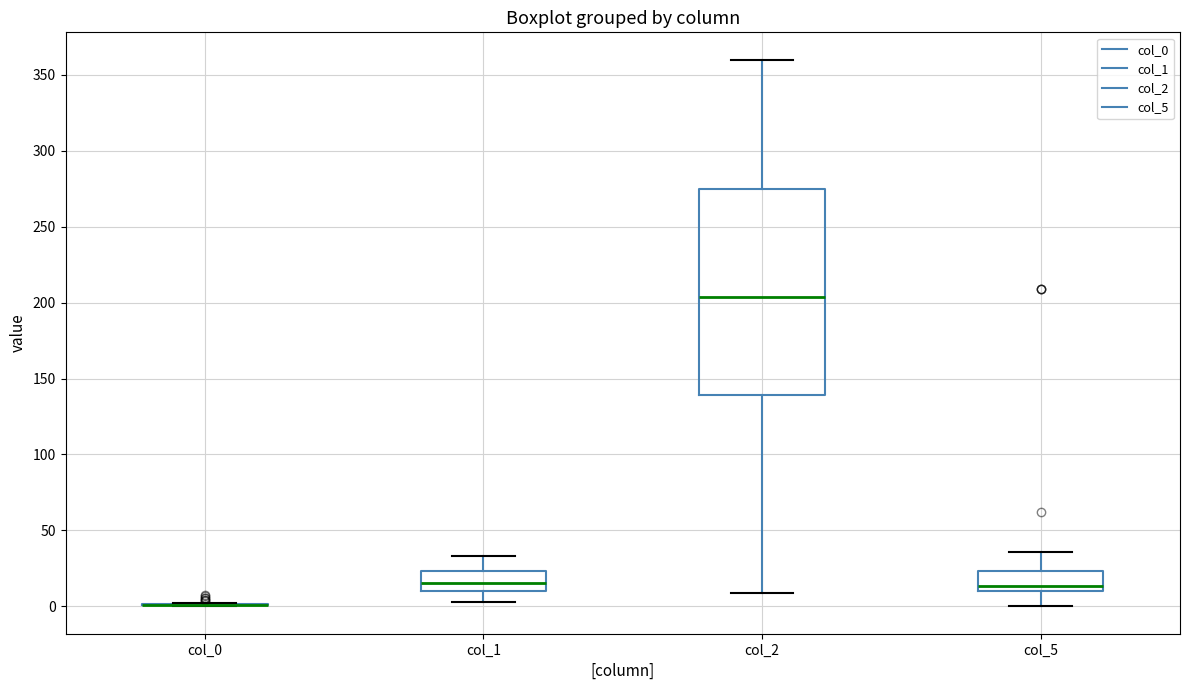

Reading left to right, read every box against the y-axis: the position of its median line, the range the box covers, and the ends of its whiskers. The values are not printed on the chart, so give them approximately, as read against the axis.

col_0: box collapsed to a line at 0, whiskers 0 to 0
col_1: median 15, box 10 to 25, whiskers 5 to 35
col_2: median 205, box 140 to 275, whiskers 10 to 360
col_5: median 15, box 10 to 25, whiskers 0 to 35